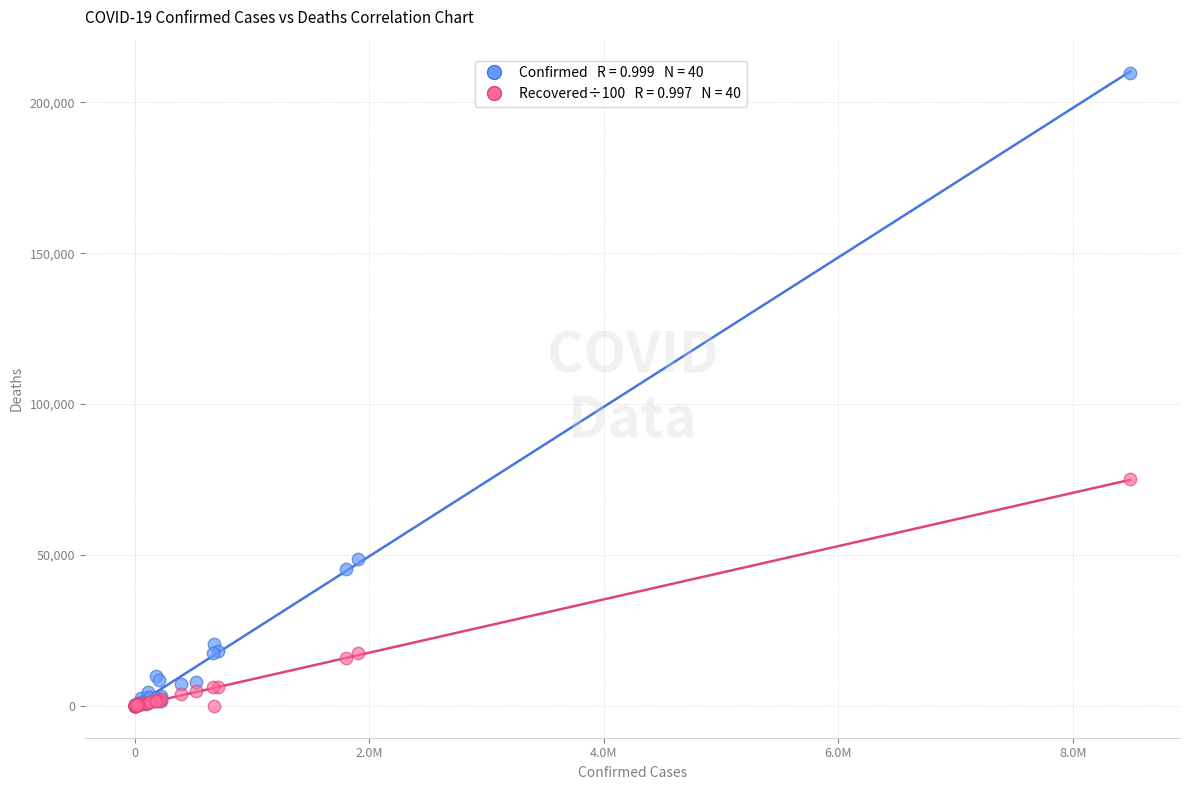

Across all series, what Y value is closest to 104923?

75090.1